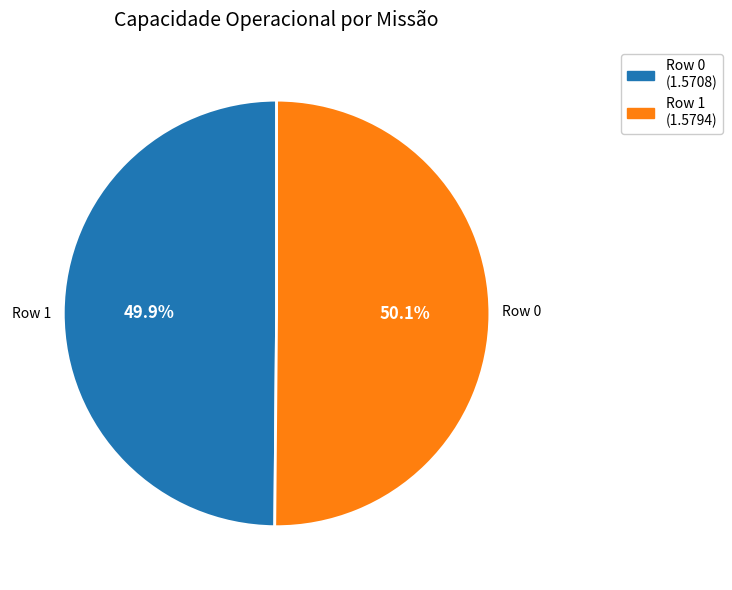

What is the ratio of the value at Row 0 to the value at Row 1?

1.0